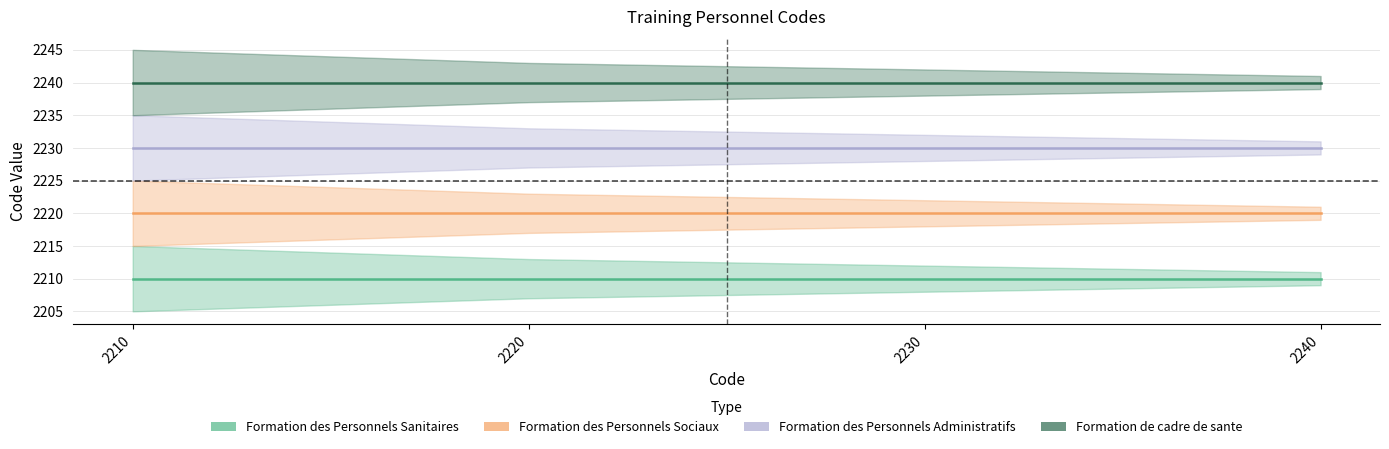

List the series in order of their peak value, highest first.

Formation de cadre de sante, Formation des Personnels Administratifs, Formation des Personnels Sociaux, Formation des Personnels Sanitaires